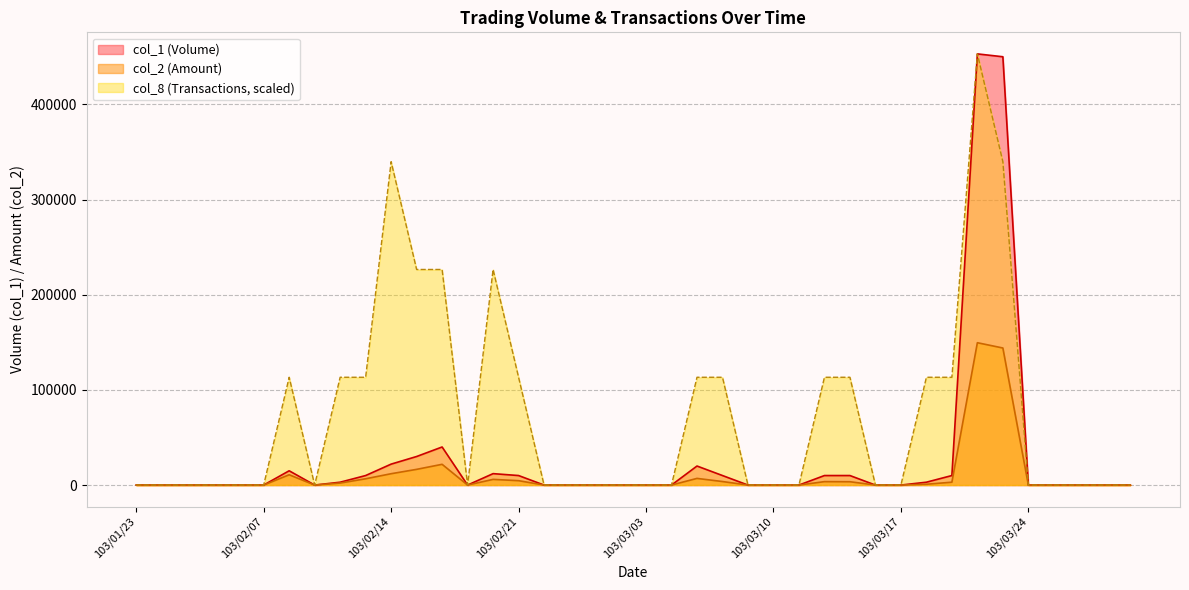

How many lines are shown in the chart?

3